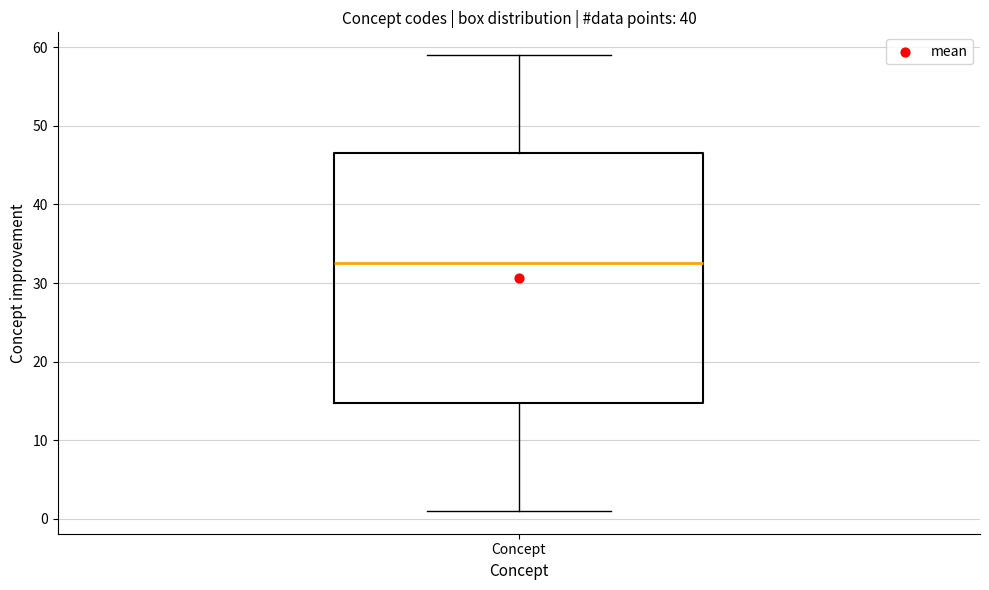

Read this box plot against the y-axis: the position of the median line, the range covered by the box, and the ends of both whiskers. The values are not printed on the chart, so give them approximately, as read against the axis.

median 33, box 15 to 47, whiskers 1 to 59